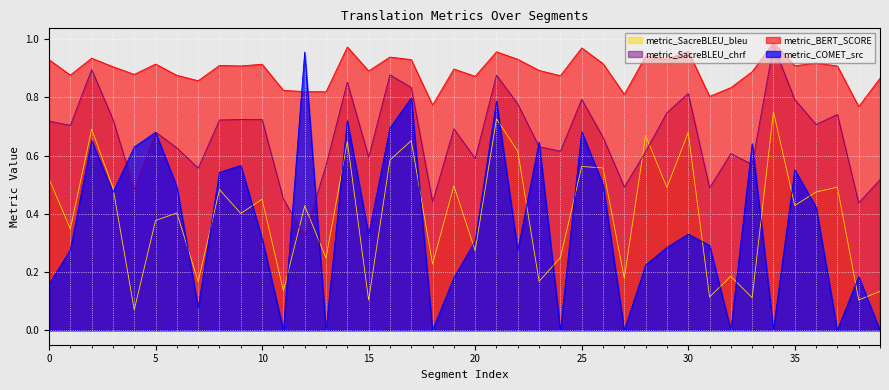

Does the chart display data point markers on the line(s)?

No